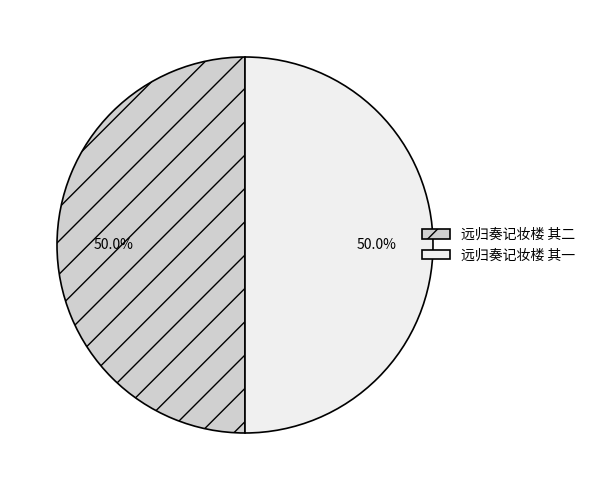

To the nearest percent, what percentage of the pie is 远归奏记妆楼 其二?

50%